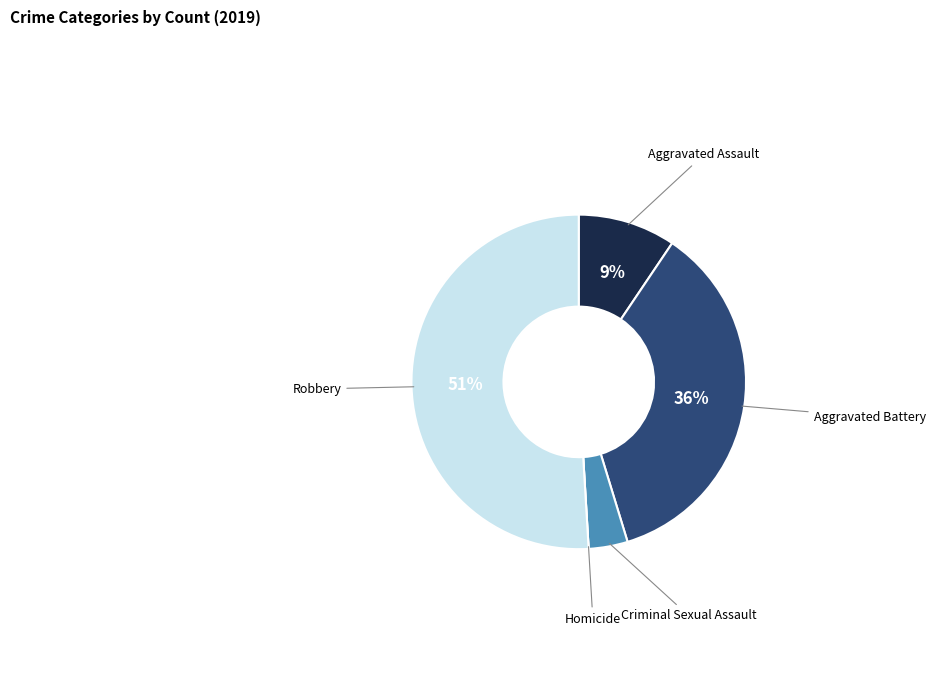

Between Aggravated Assault and Robbery, which is larger?

Robbery